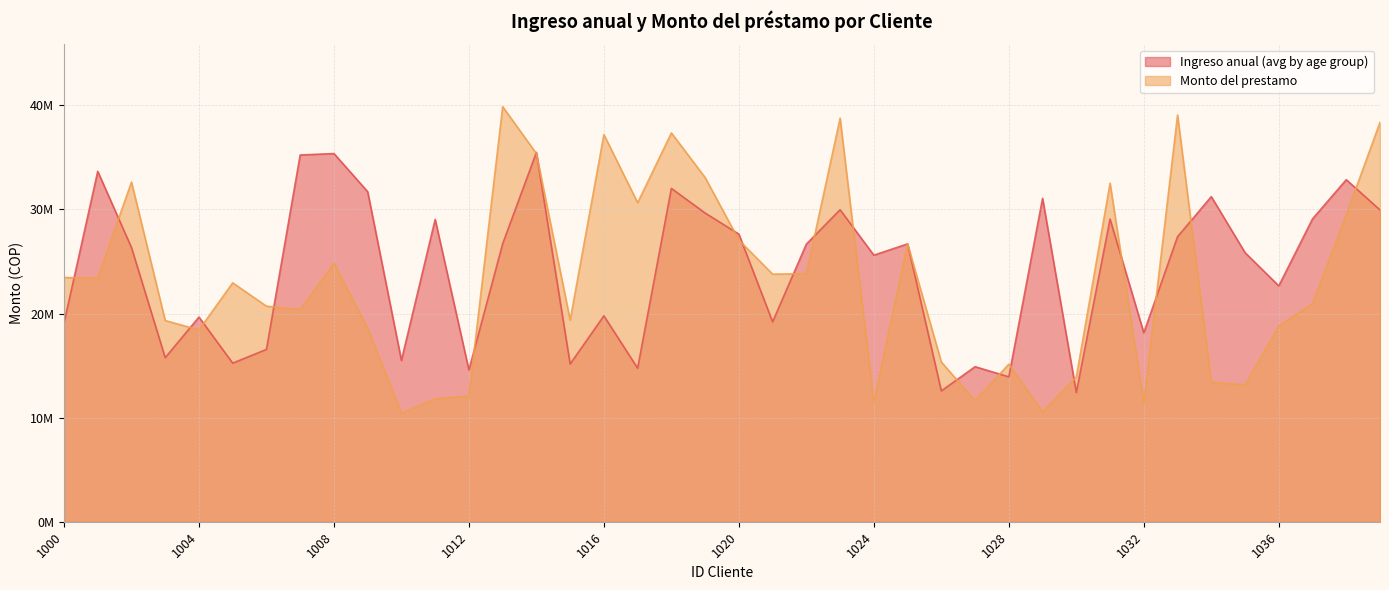

Where is Ingreso anual (avg by age group) nearest to the value 23944493?

1036